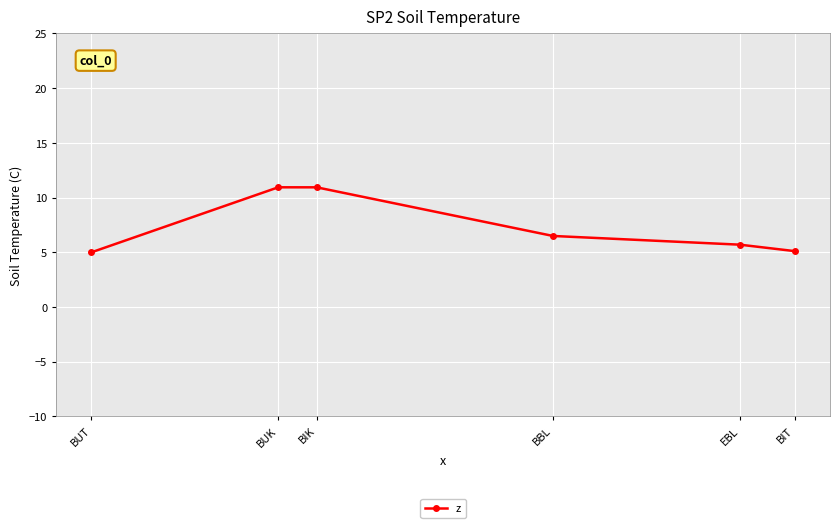

Between BBL and BUT, which is larger?

BBL